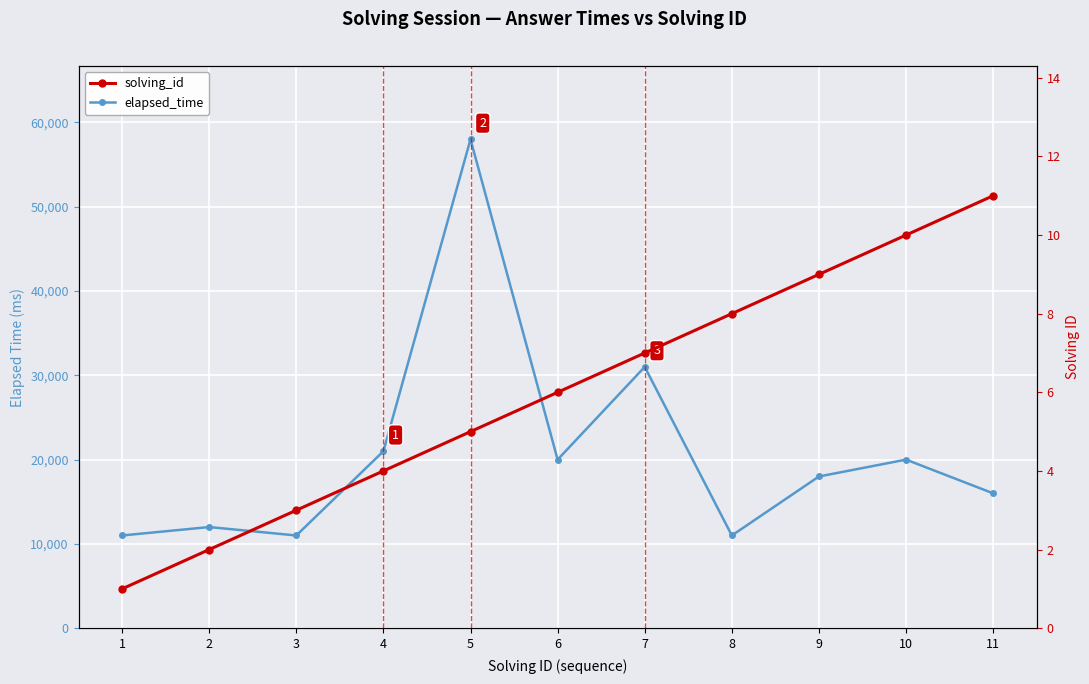

What is the value of the elapsed_time point at the 4th from the left?

21000